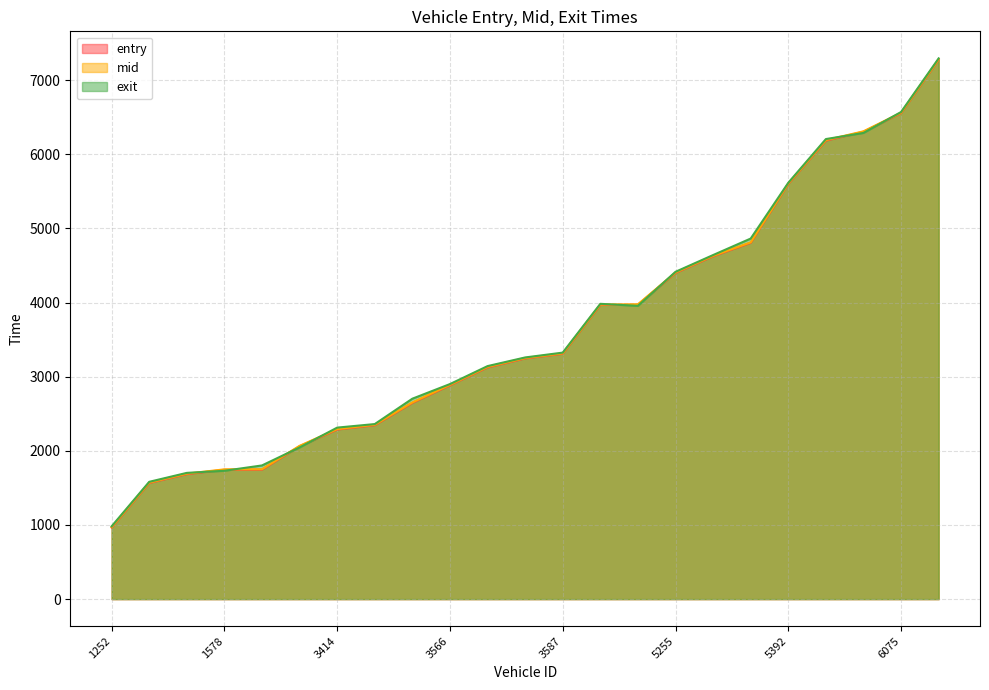

How many lines are shown in the chart?

3